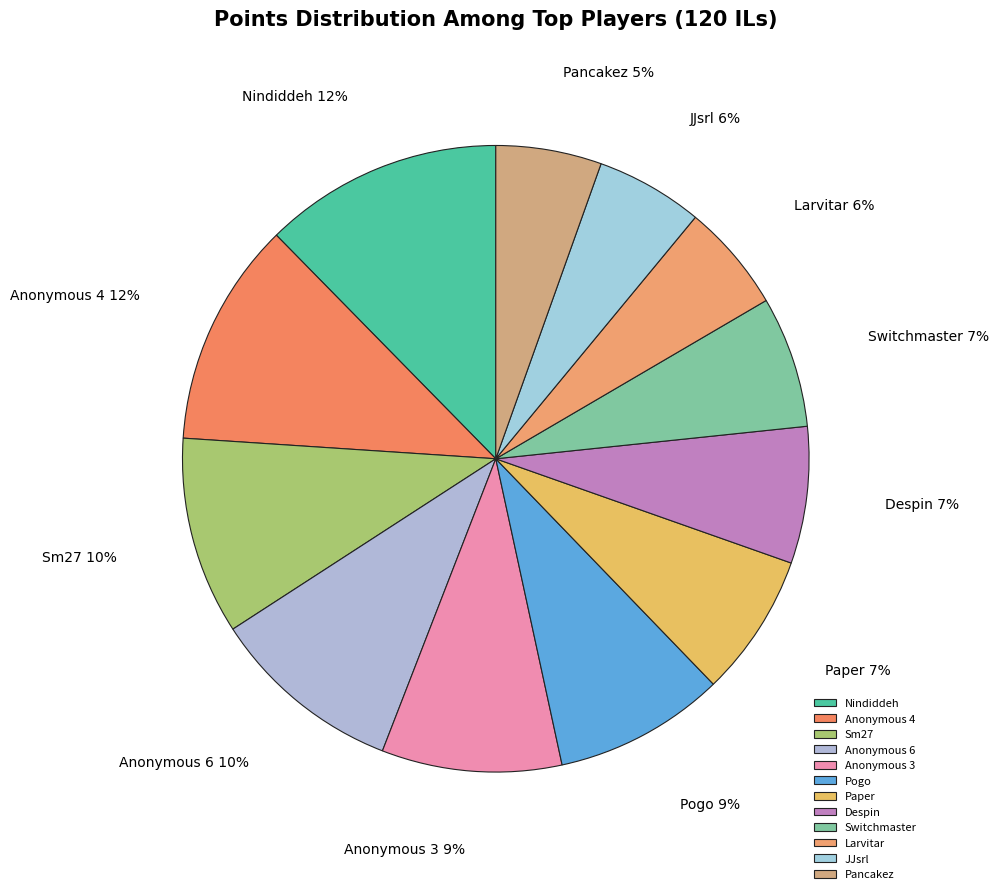

Which has a higher value, JJsrl or Sm27?

Sm27